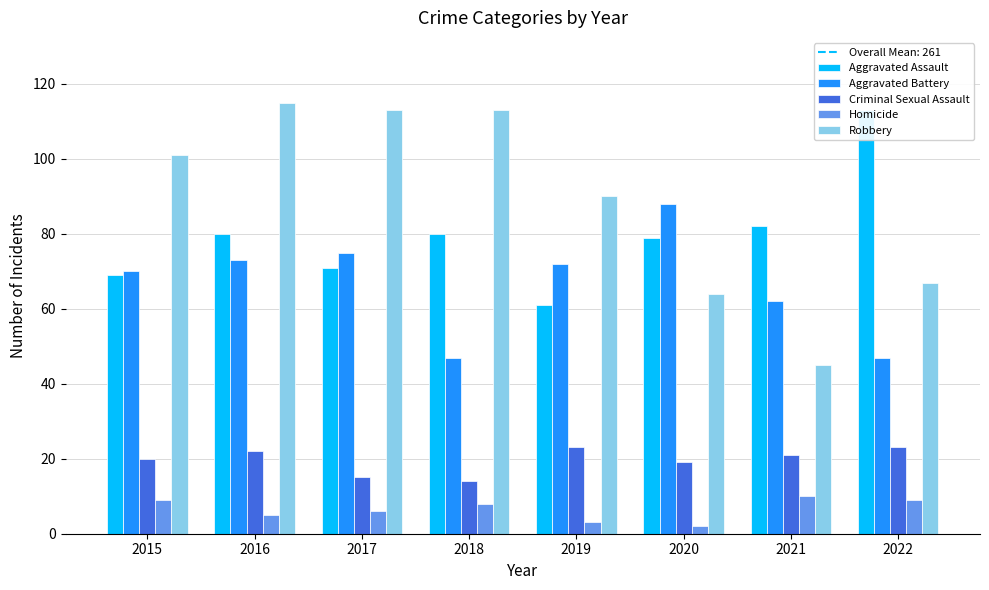

At which label is Aggravated Battery closest to 67?

2015